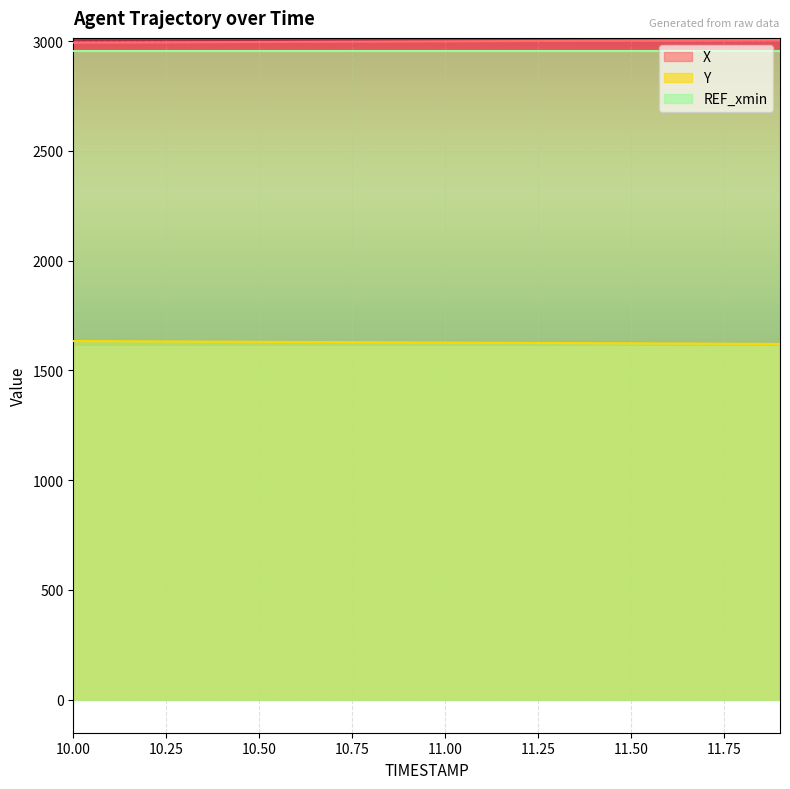

What is the lowest value of the Y series?

1620.8